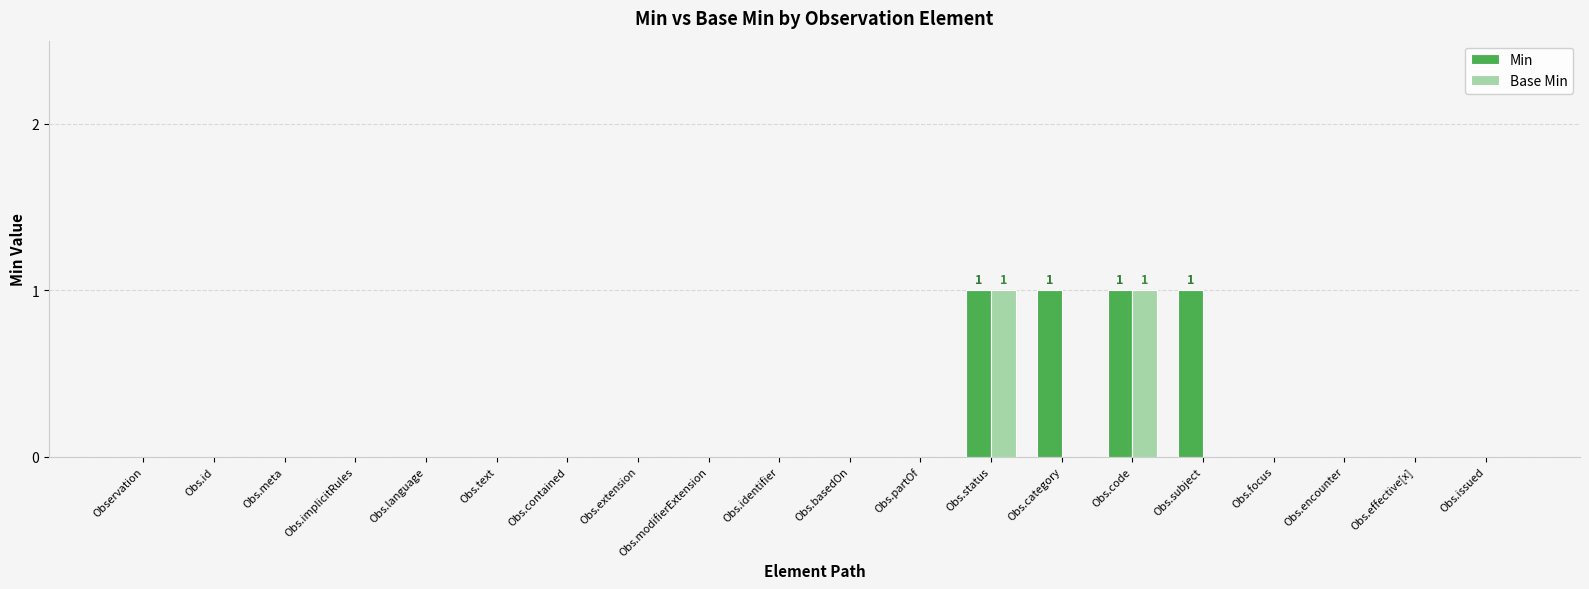

Which series has the largest total across all categories?

Min